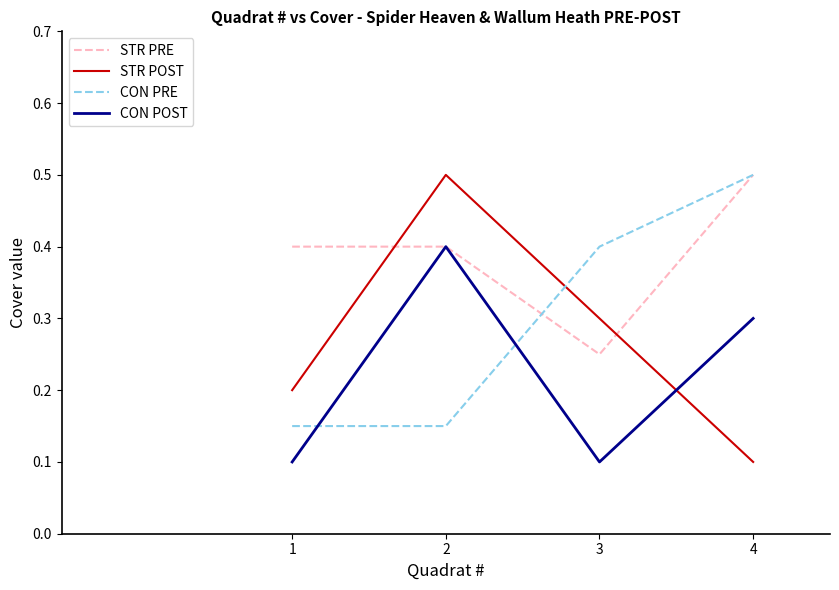

At which label is STR POST closest to 0?

4